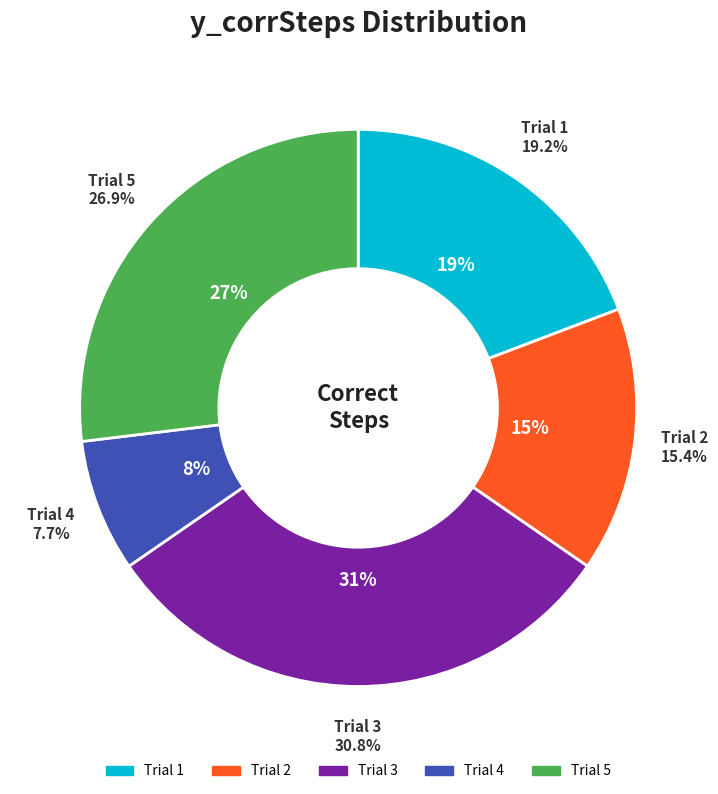

To the nearest percent, what percentage of the pie is 2?

15%